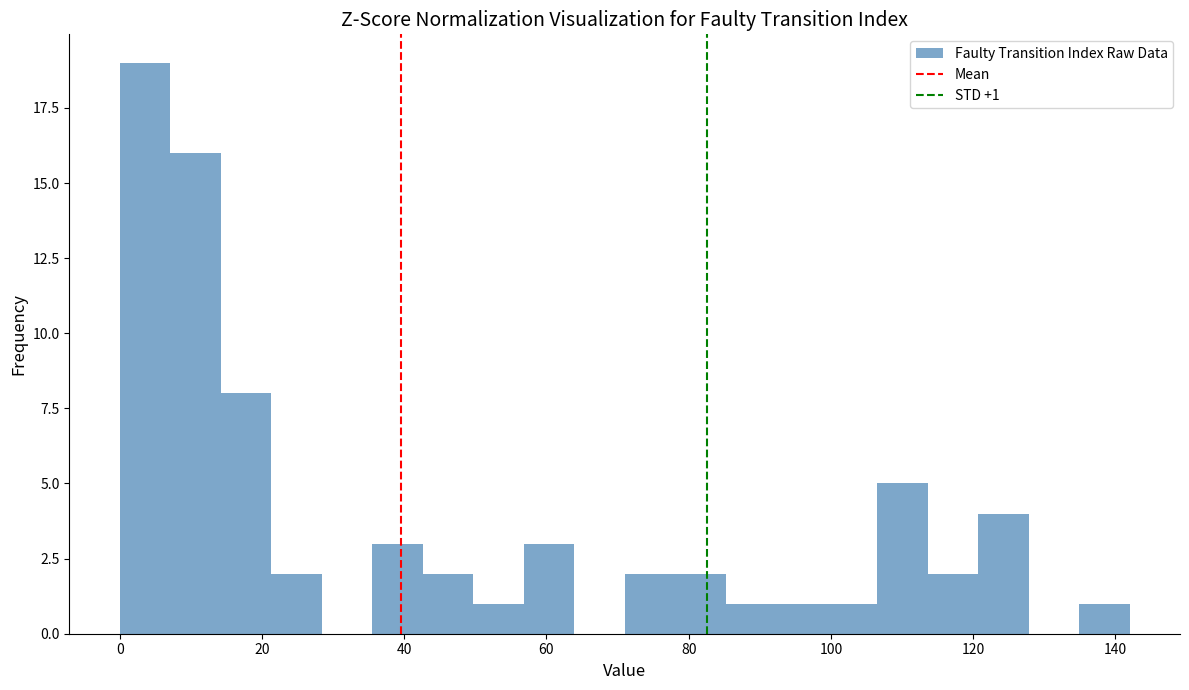

Around what value on the x-axis is the tallest bar? Give the approximate position of its centre, as read against the axis.

4